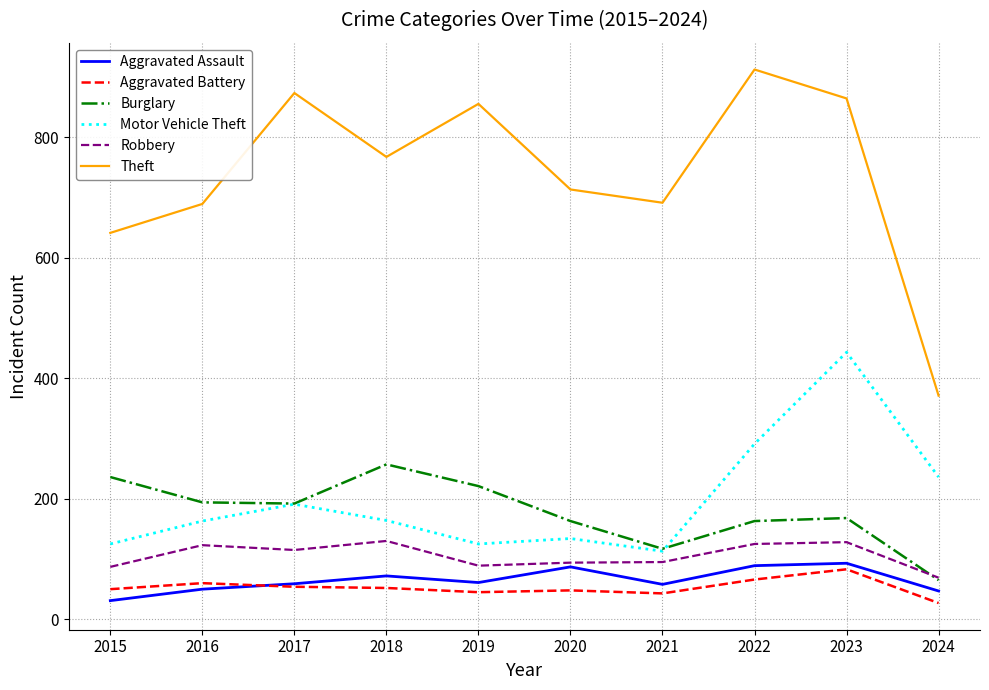

Does the chart display data point markers on the line(s)?

No